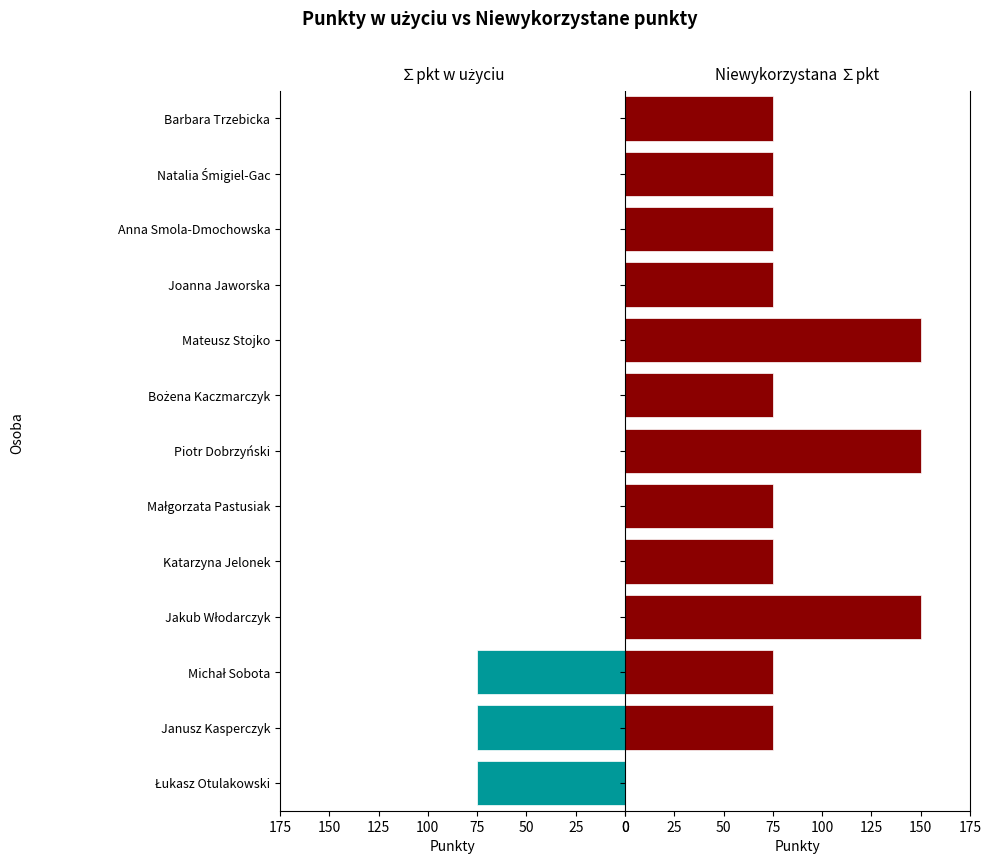

How many bars are there in total?

26